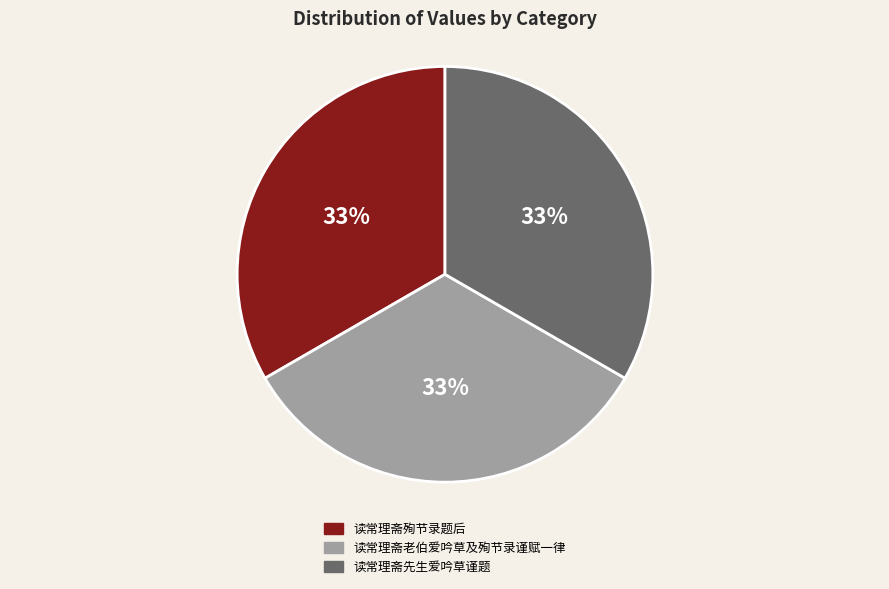

How many slices are in this pie chart?

3